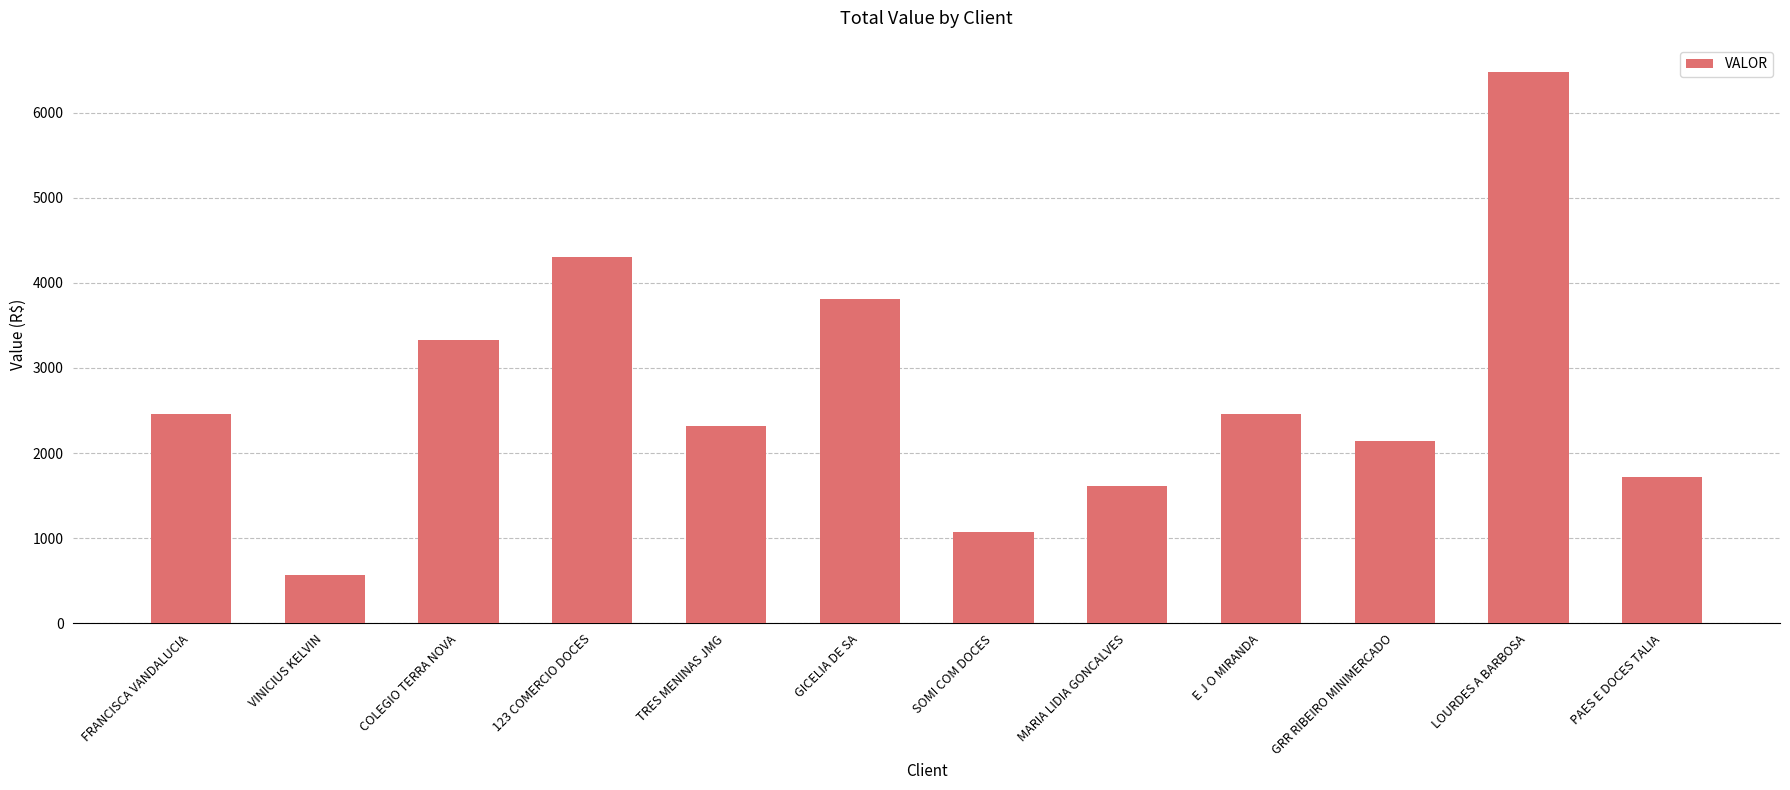

At which label is the value closest to 3519?

COLEGIO TERRA NOVA